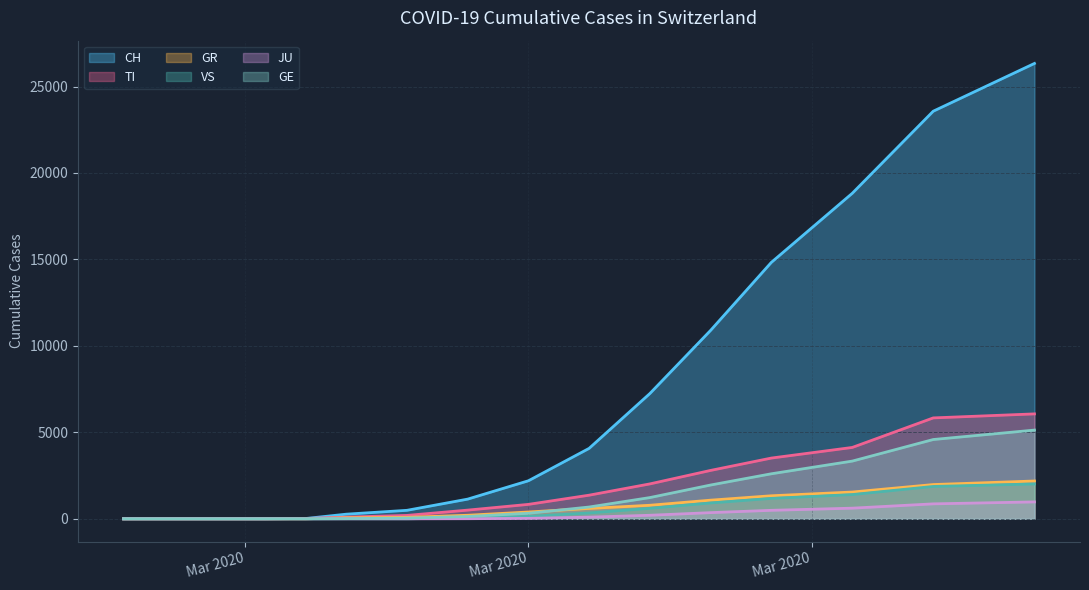

How many values in CH are above zero?

12